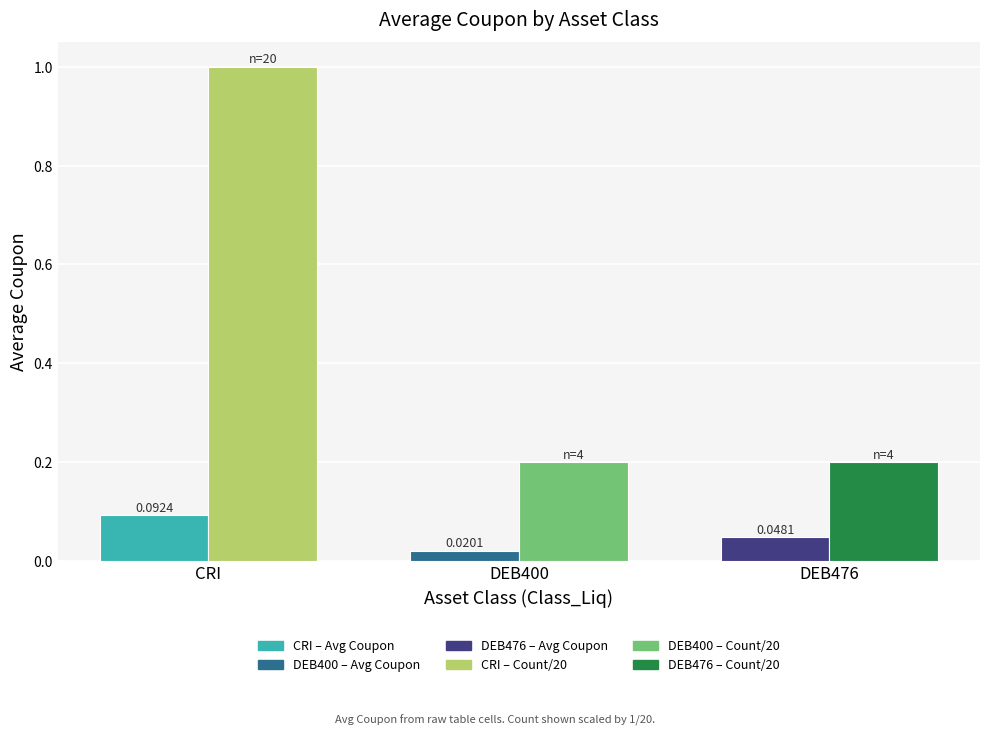

What is the difference between the highest and lowest values at CRI?

0.9